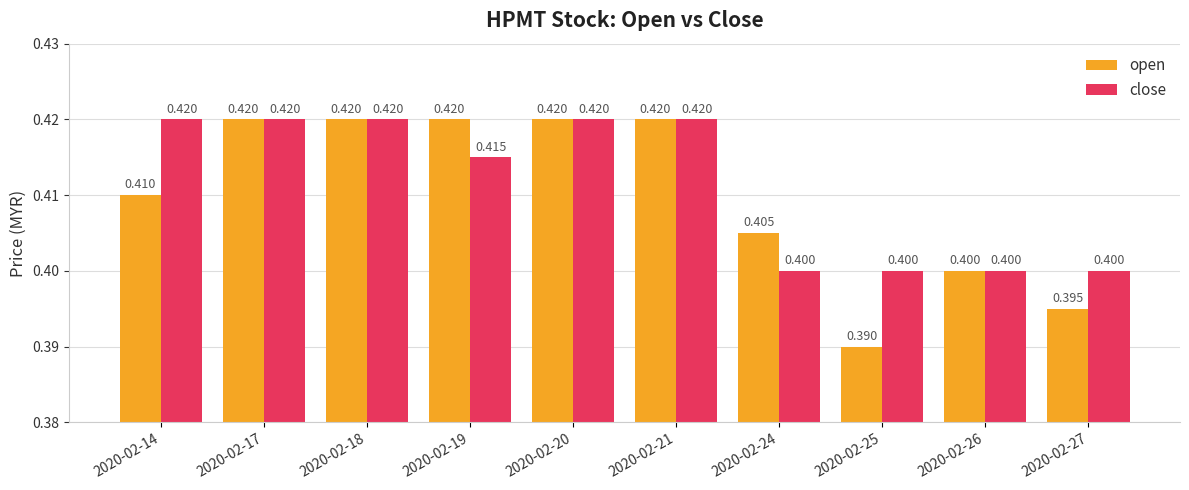

Is it true that close equals 0.2 at 2020-02-24?

False